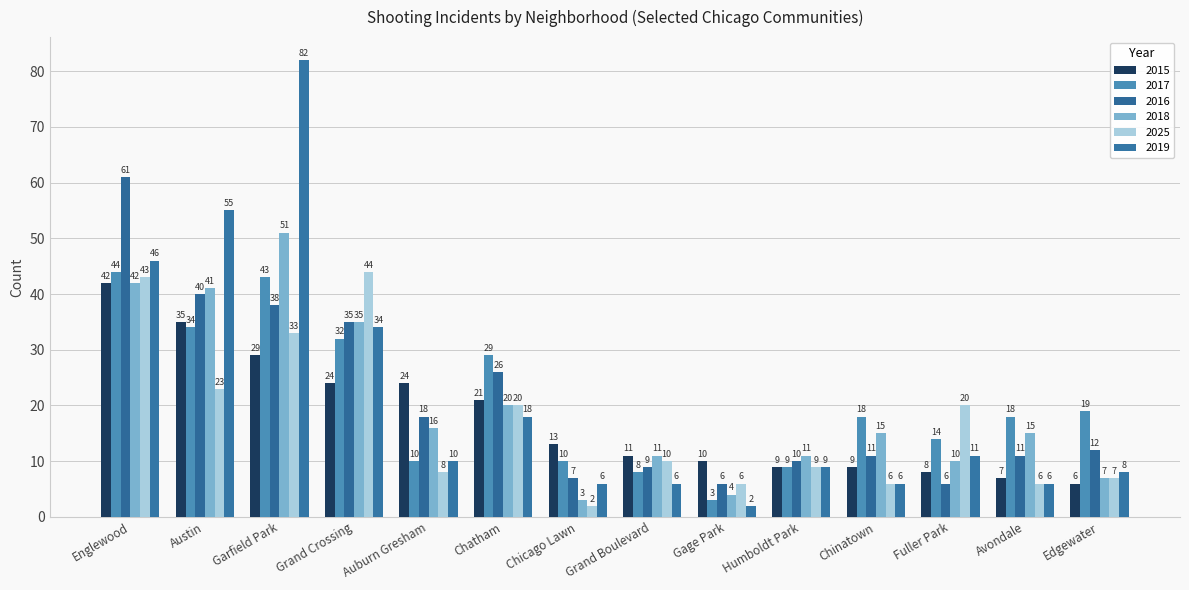

What is the difference between the maximum and second lowest values in the 2016 series?

55